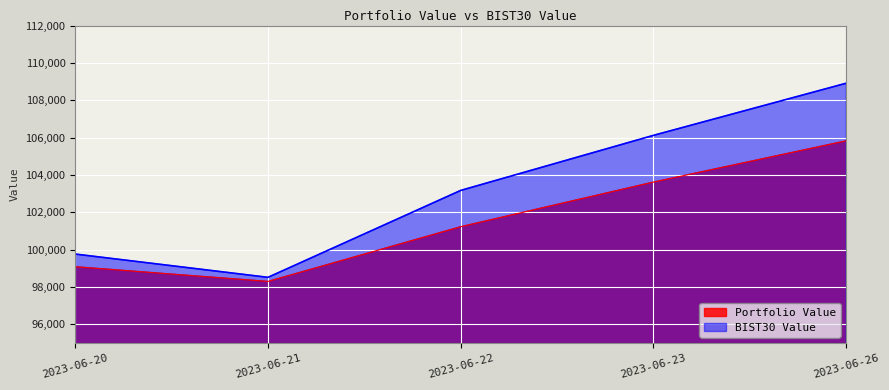

Reading left to right, extract all data points from this chart.

Portfolio Value: 2023-06-20=99090.6	2023-06-21=98303.2	2023-06-22=101231.6	2023-06-23=103620.5	2023-06-26=105828.4
BIST30 Value: 2023-06-20=99768.5	2023-06-21=98522.4	2023-06-22=103174.8	2023-06-23=106121.6	2023-06-26=108911.7